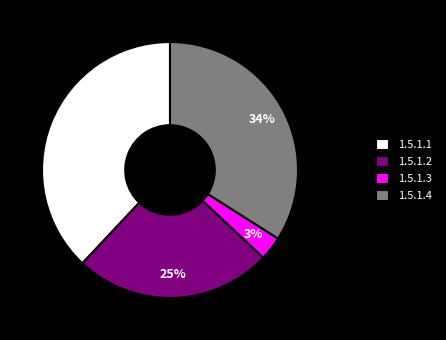

Is the sum of 1.5.1.2 and 1.5.1.3 greater than half?

No